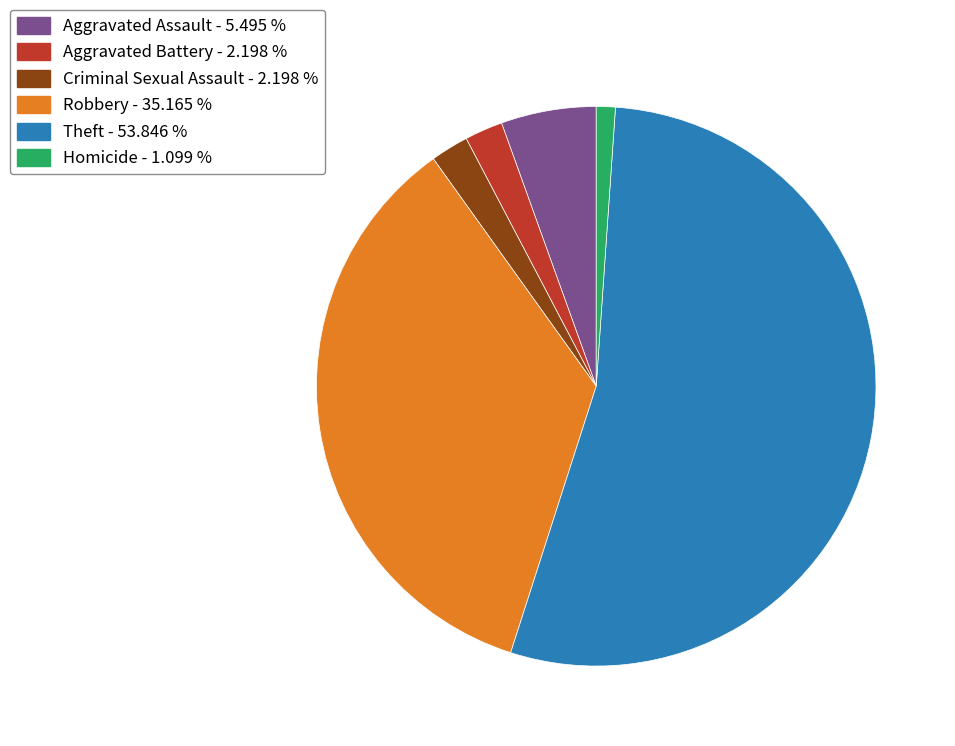

What is the smallest slice in the pie chart?

Homicide